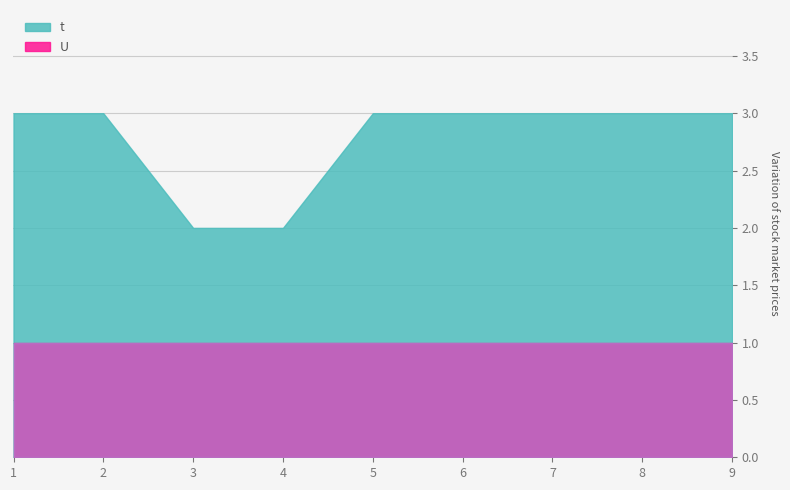

What is the minimum value shown in the chart?

1